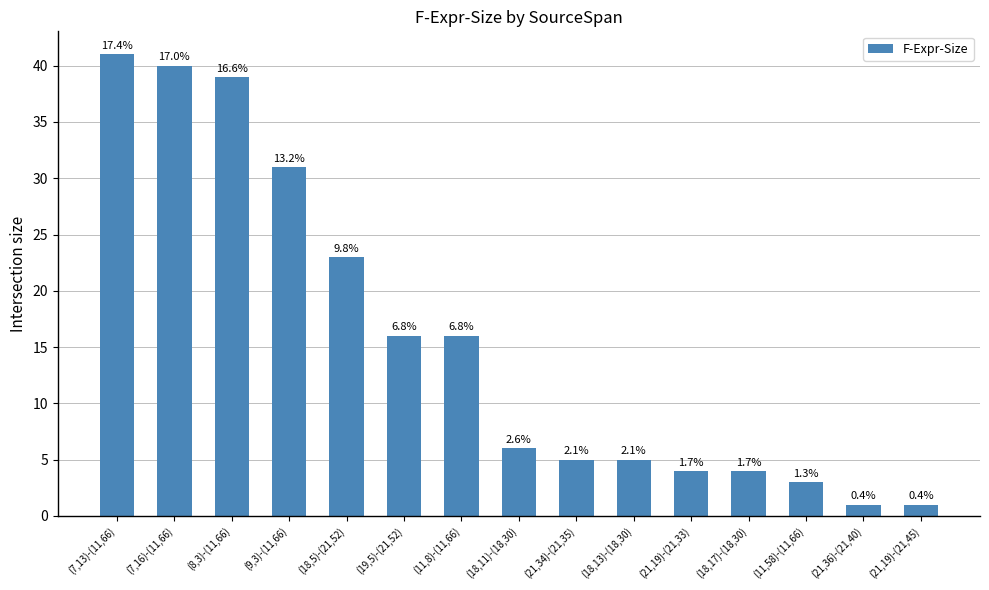

What is the minimum value shown in the chart?

1